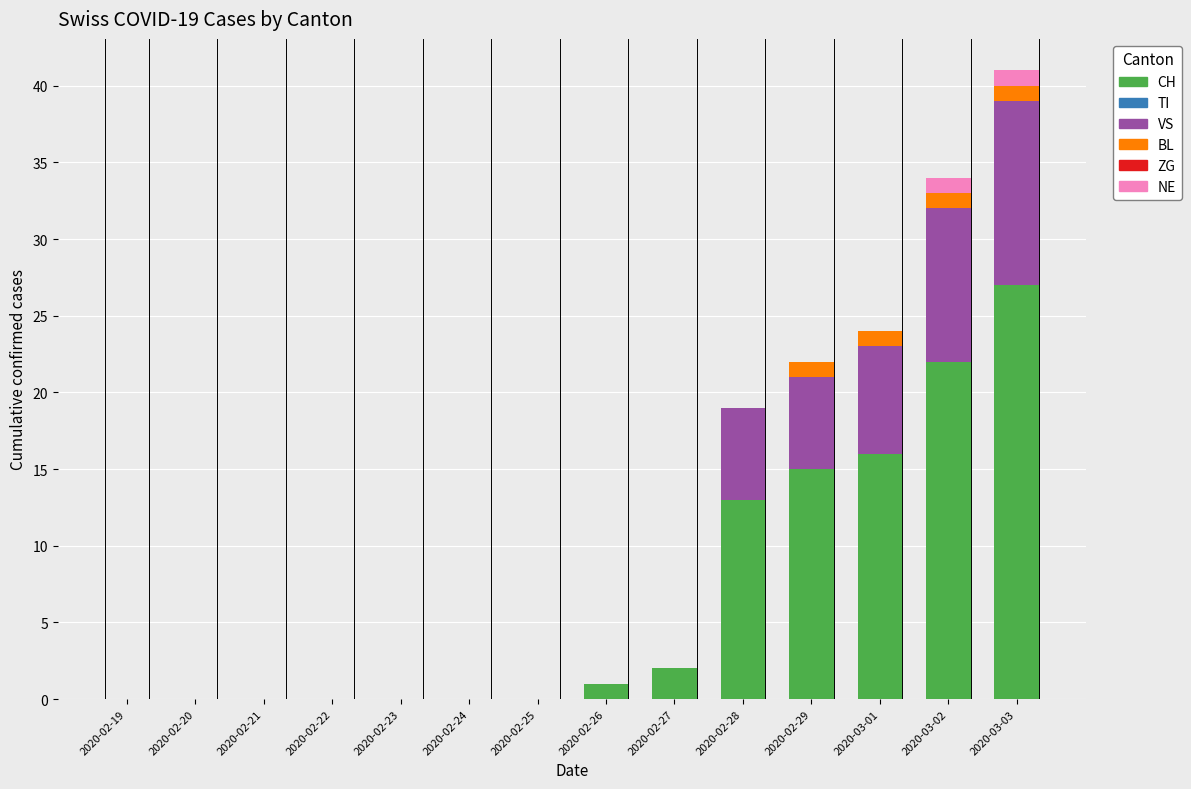

What is the total value across all series at 2020-03-03?

41